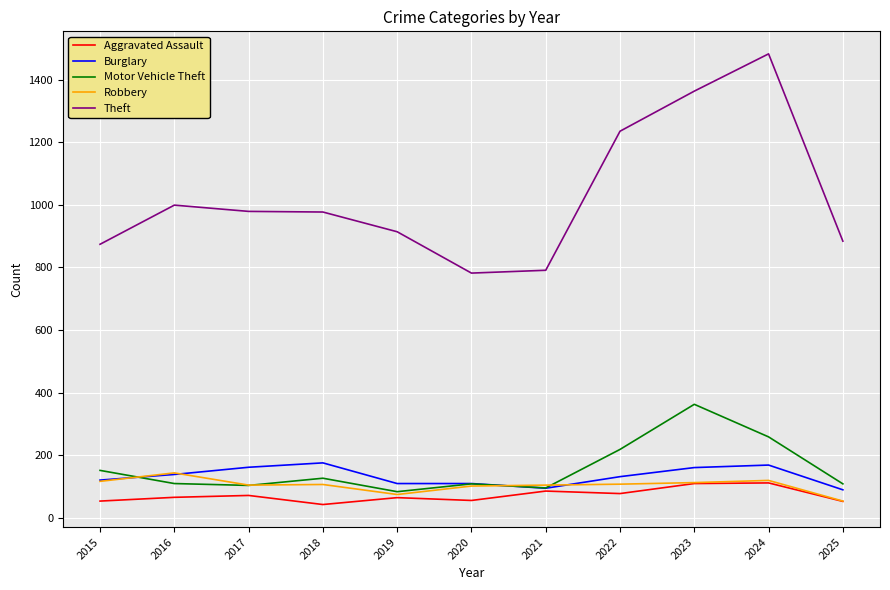

Between 2022 and 2025, which series saw the biggest shift?

Theft